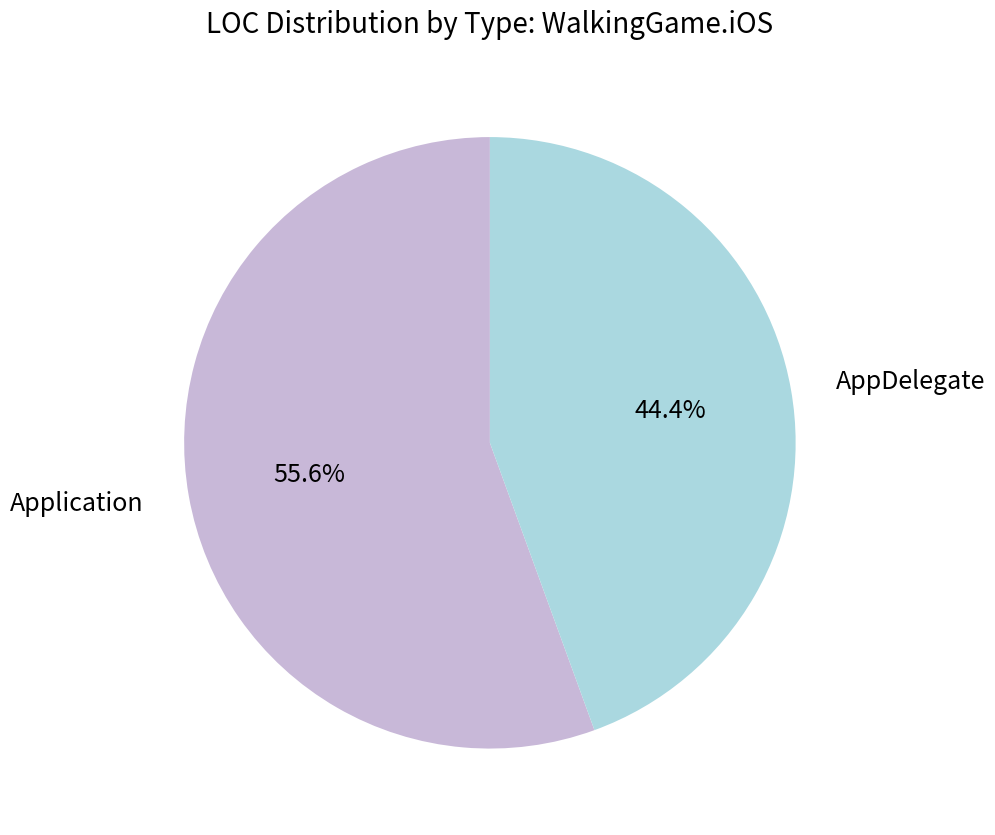

What percentage is the AppDelegate slice, to the nearest percent?

44%